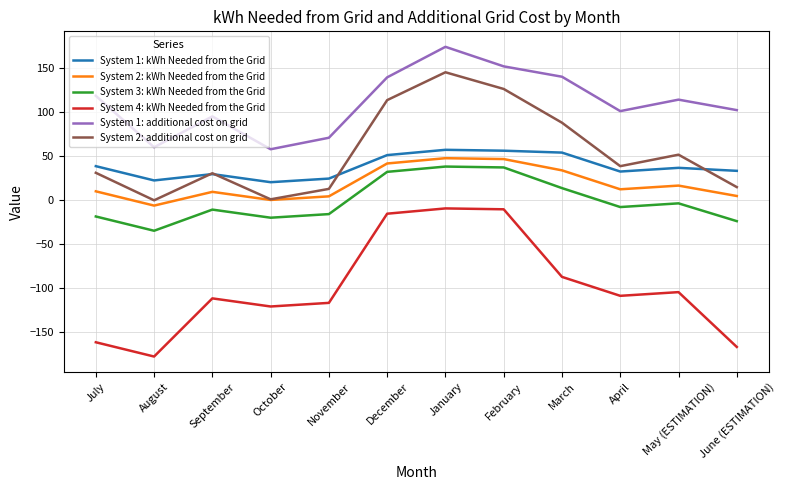

The System 4: kWh Needed from the Grid series shows -165.6 at April. True or false?

False